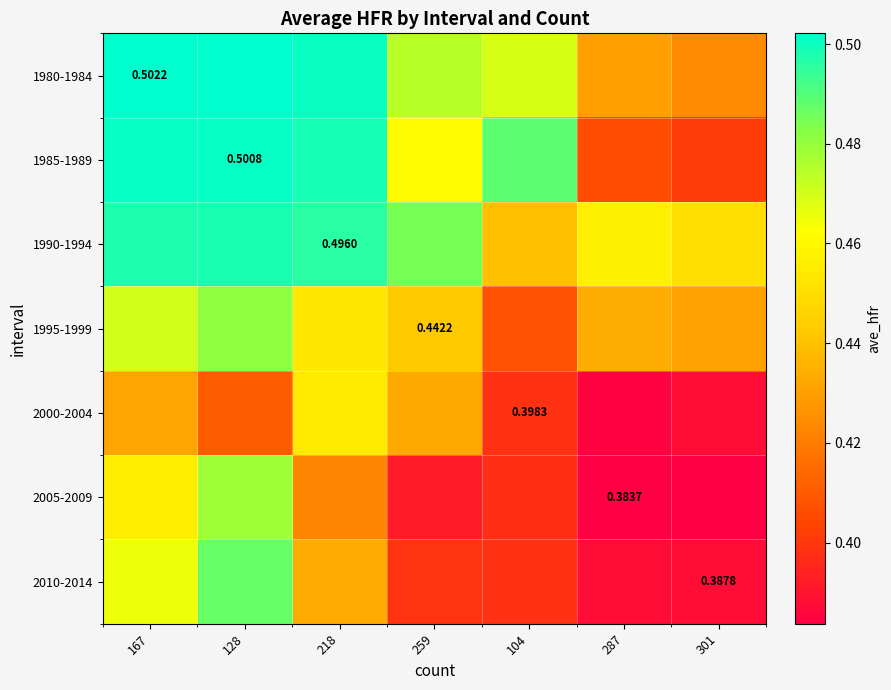

Is it true that 2005-2009 equals 0.4 at 218?

True